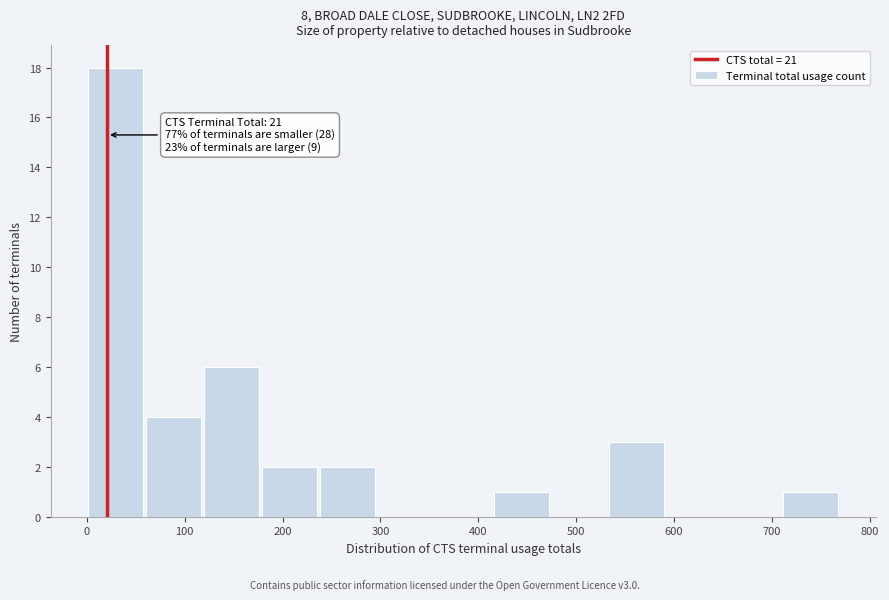

Which range on the x-axis has the tallest bar?

0 to 60